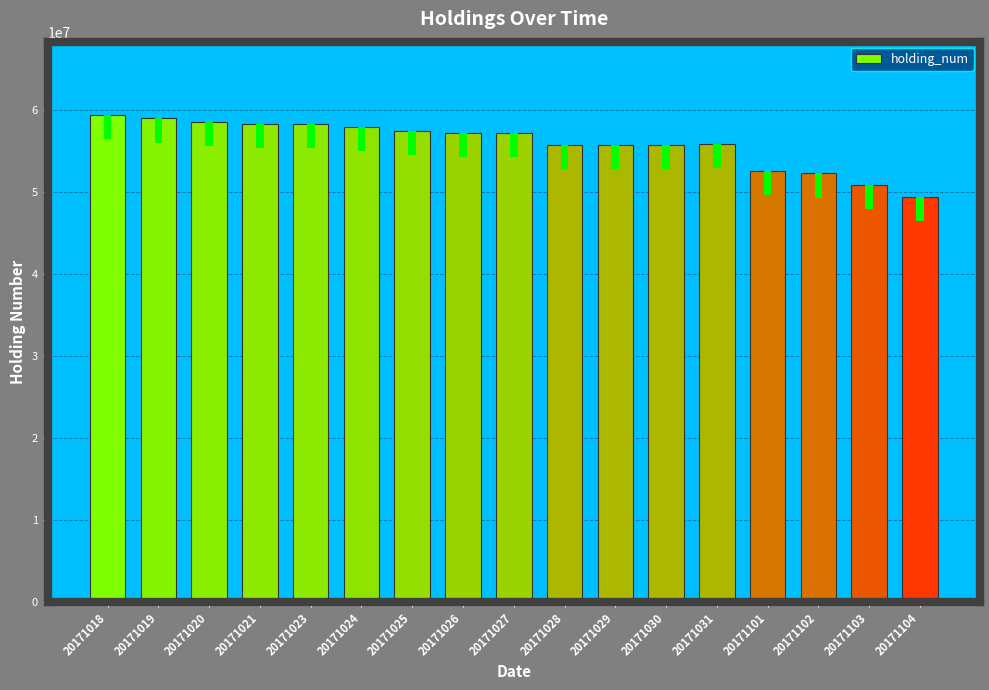

List the labels in order of value, largest first.

20171018, 20171019, 20171020, 20171021, 20171023, 20171024, 20171025, 20171026, 20171027, 20171031, 20171028, 20171029, 20171030, 20171101, 20171102, 20171103, 20171104